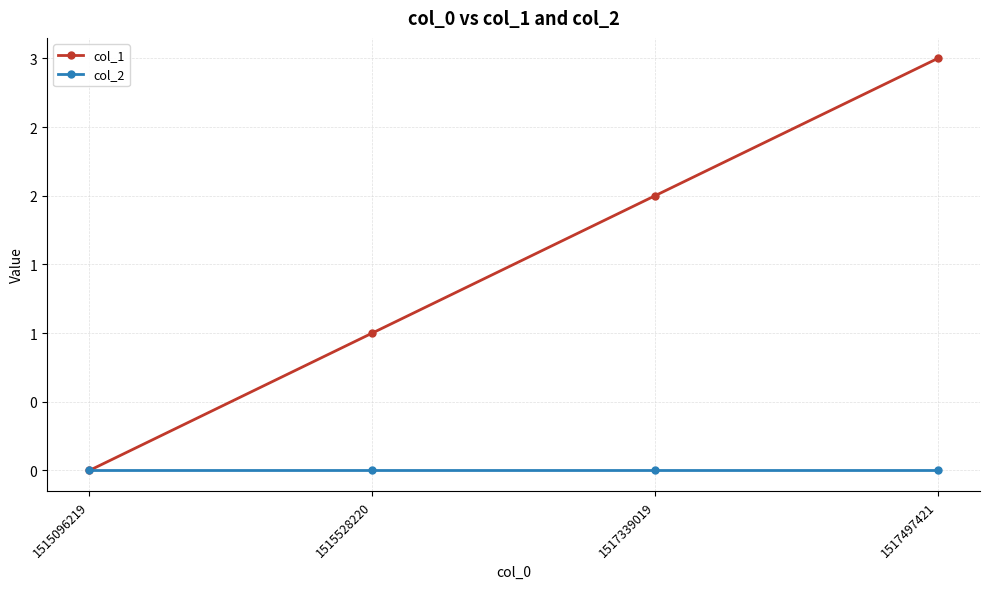

Reading left to right, transcribe all the data shown in this chart.

col_1: 0	1	2	3
col_2: 0	0	0	0